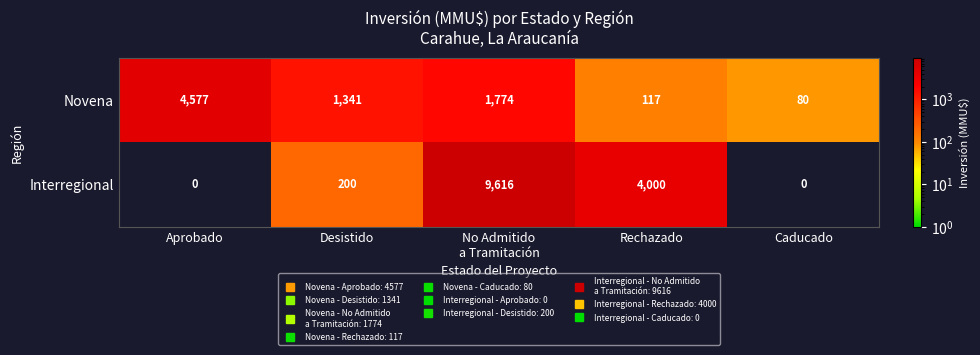

At which label is Interregional closest to 4808?

Rechazado